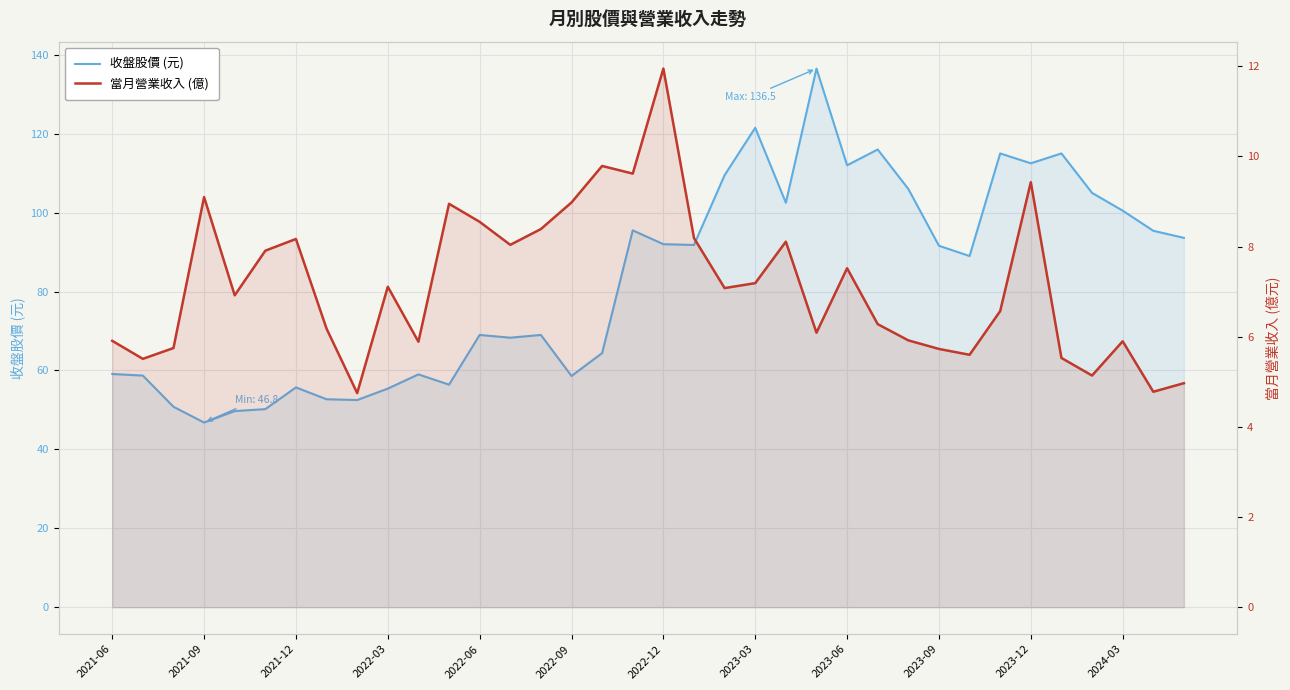

How many lines are shown in the chart?

2